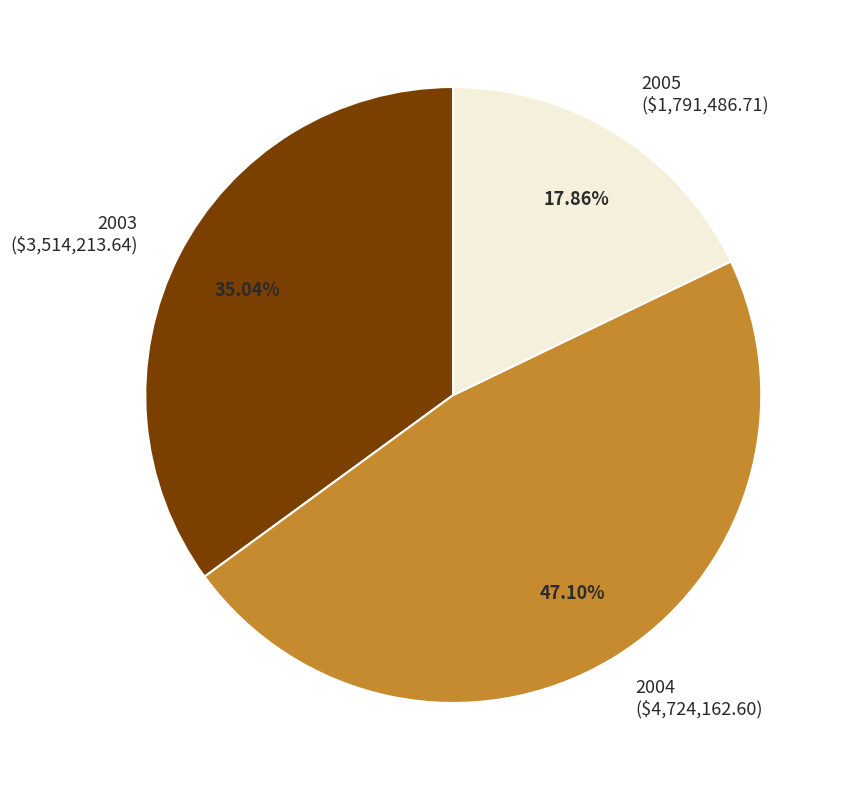

Is there any slice that represents more than half of the pie?

No